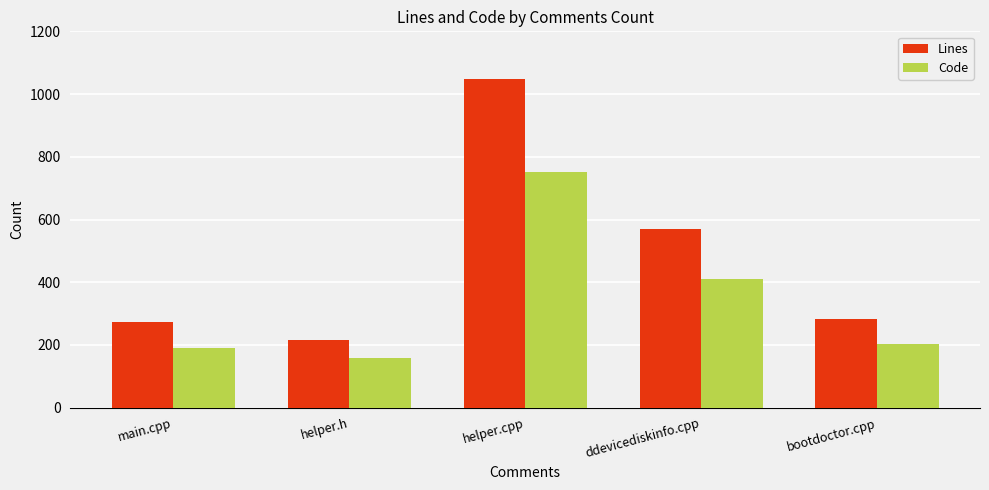

At which category is the sum across all series the highest?

helper.cpp